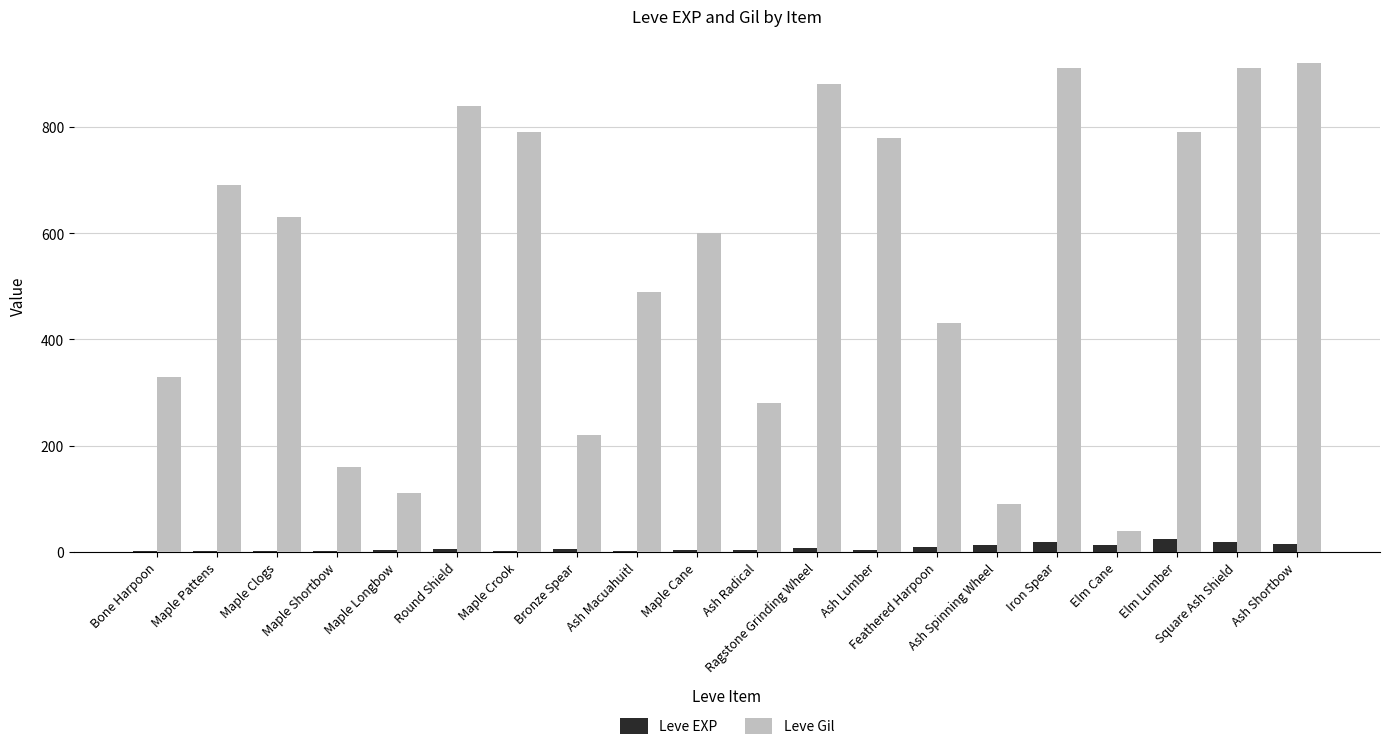

What is the greatest value displayed?

920